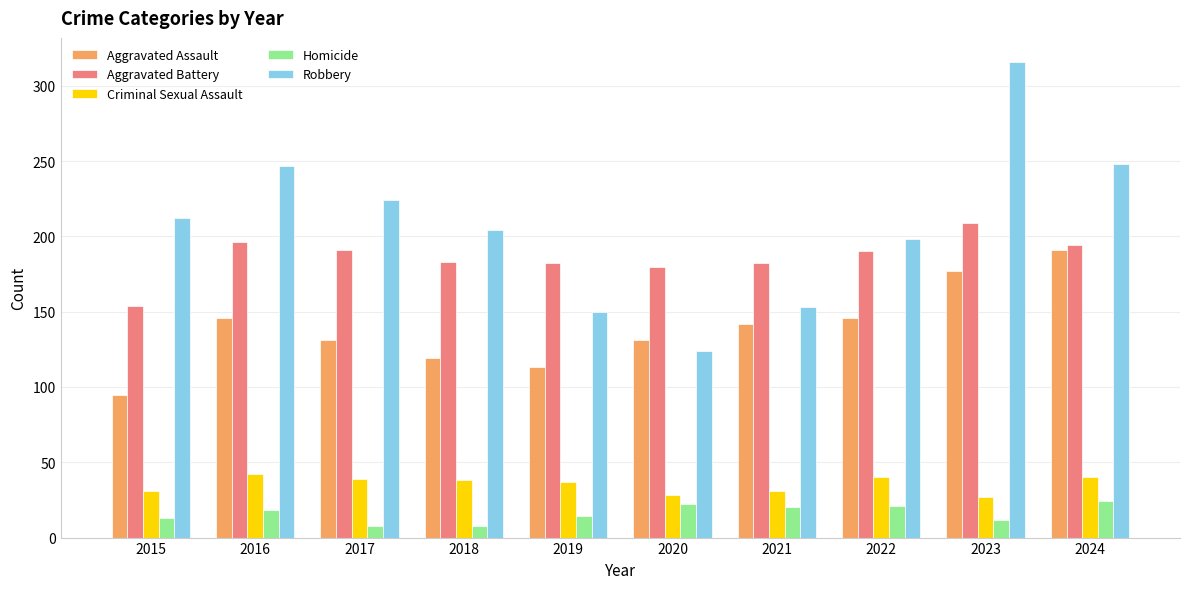

What is the average value of the Aggravated Battery series?

186